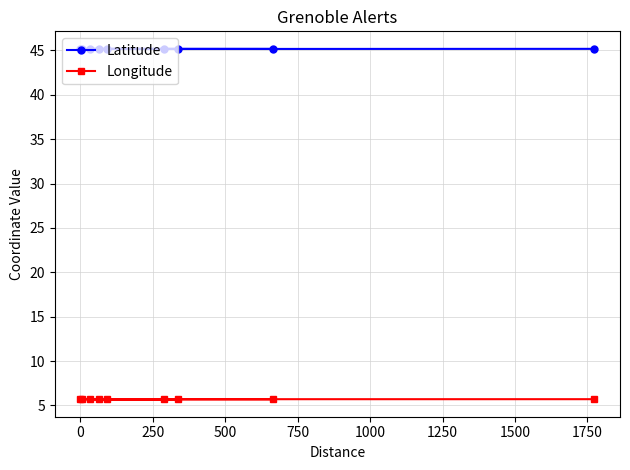

What is the value of the Longitude point at the 8th from the left?

5.7